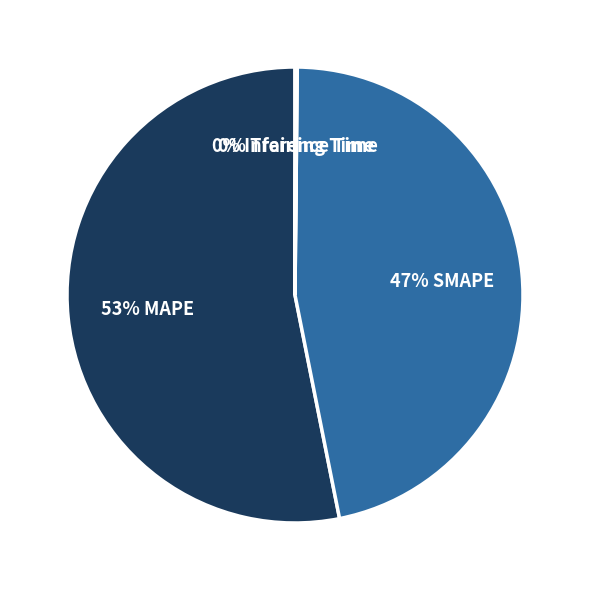

To the nearest percent, what is the average slice percentage?

25%